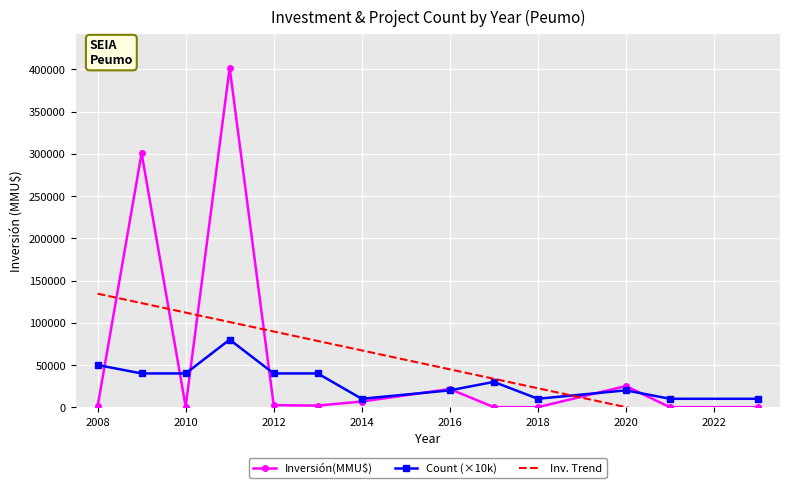

Where is the first local minimum for Inversión(MMU$)?

2010